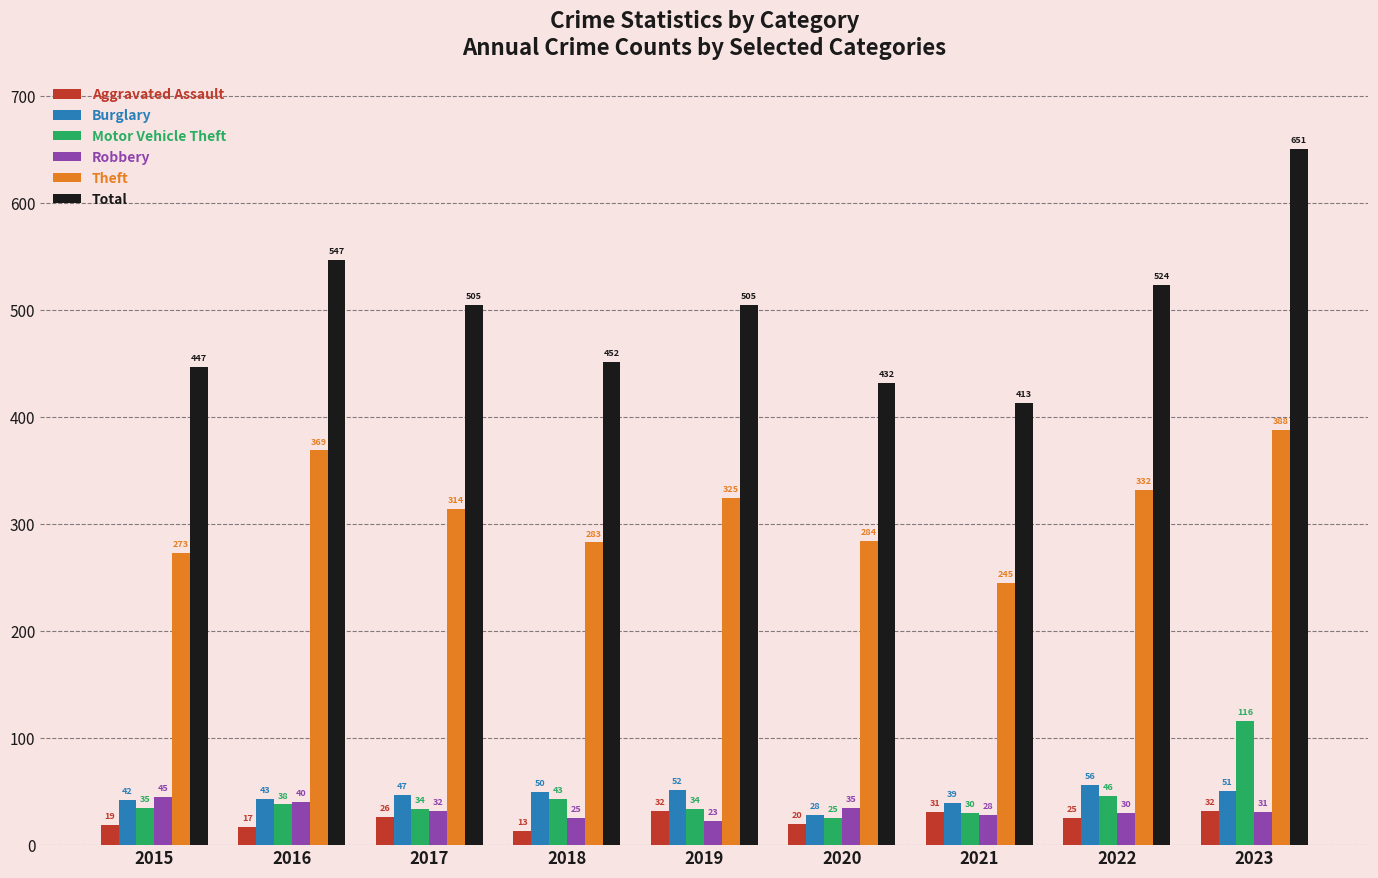

True or false: Burglary has a value of 39 at 2021.

True